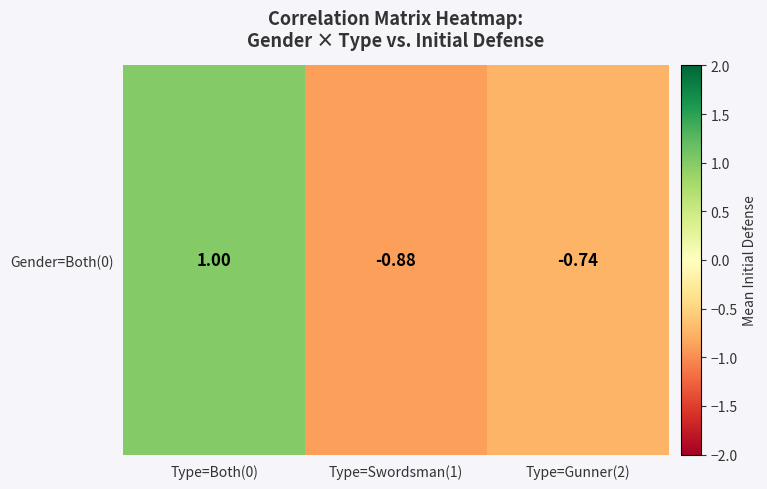

What is the sum of the values at Type=Gunner(2) and Type=Both(0)?

0.3